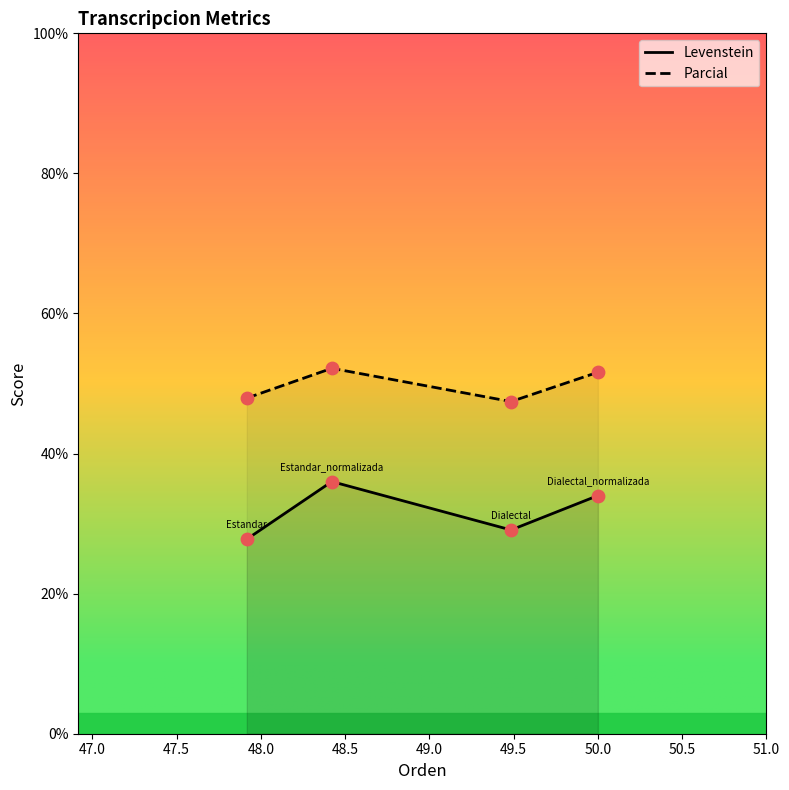

What is the total value across all series at Dialectal?

76.5